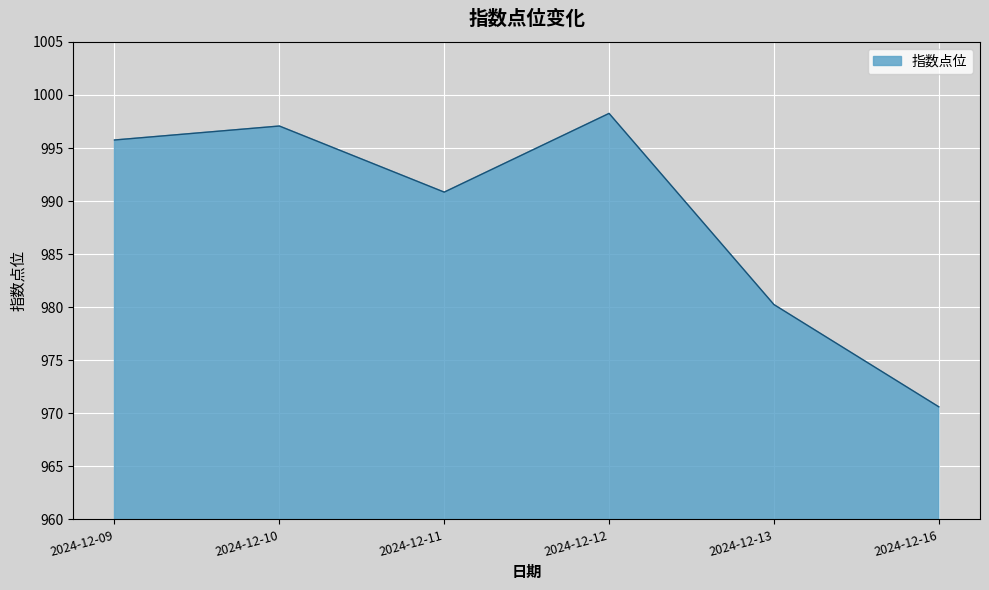

True or false: the data has more than 0 interior local peaks.

True